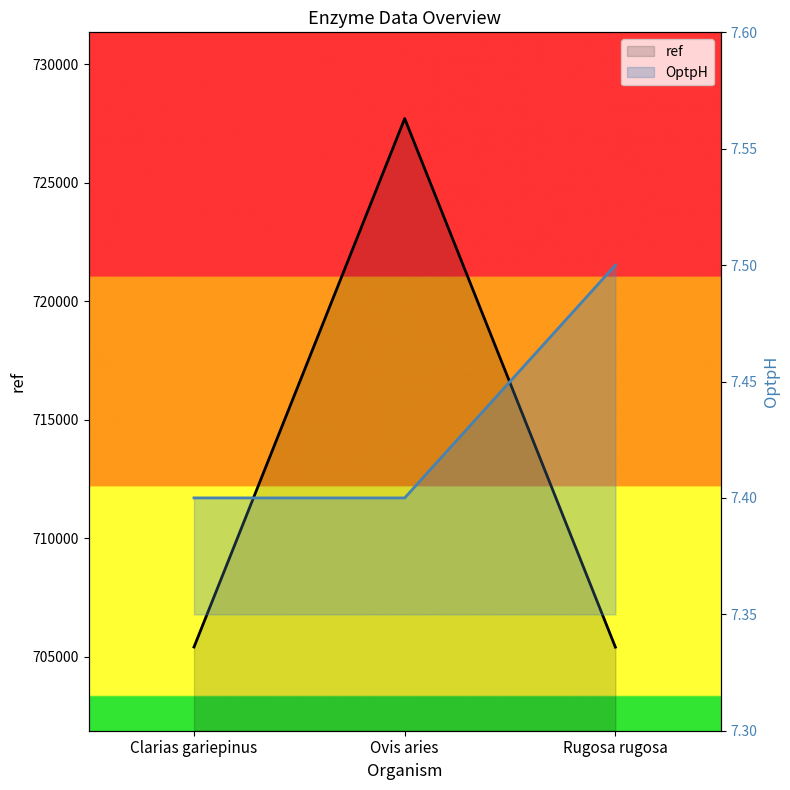

At which label does ref first exceed 705401?

Ovis aries